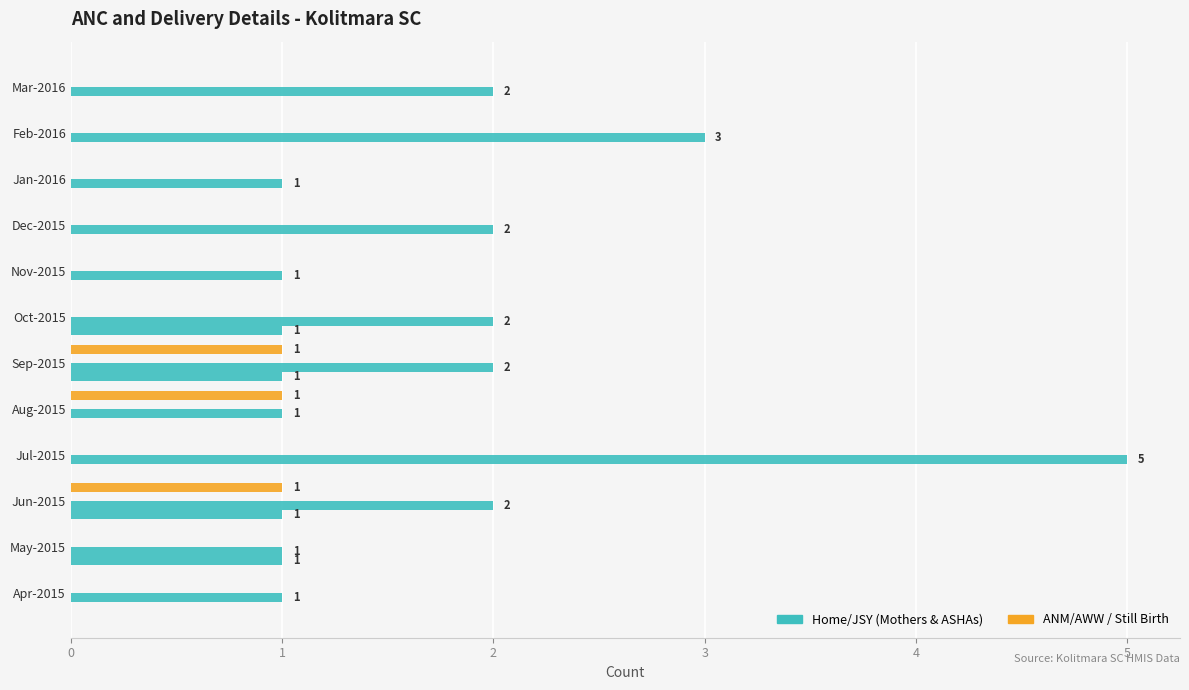

How many series are shown in this chart?

3